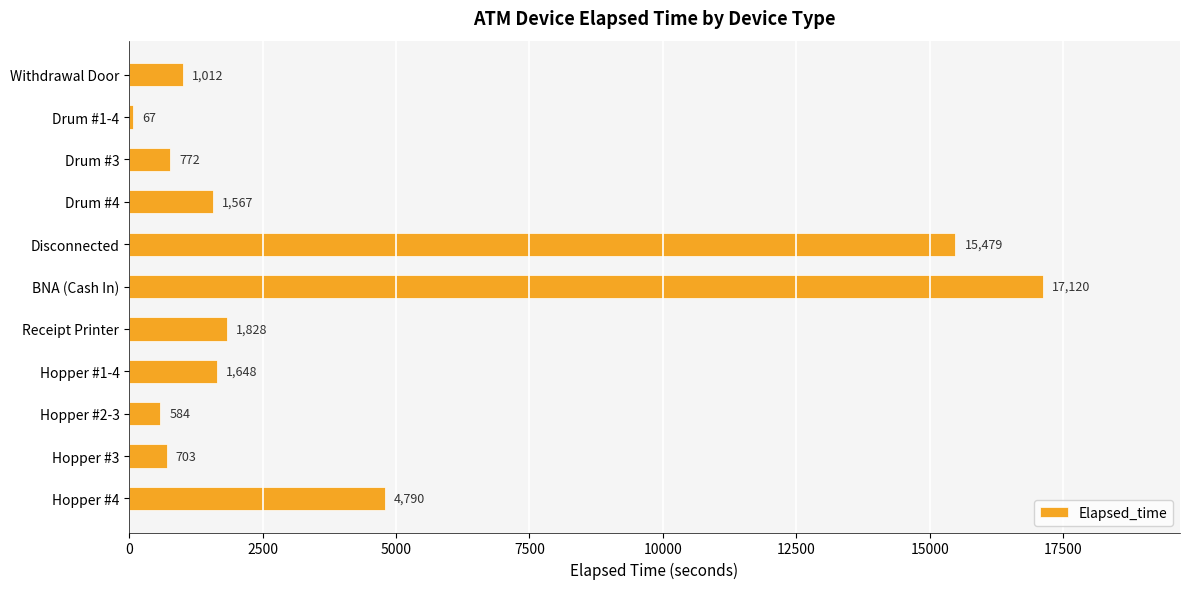

True or false: the data shows 1012 at Withdrawal Door.

True